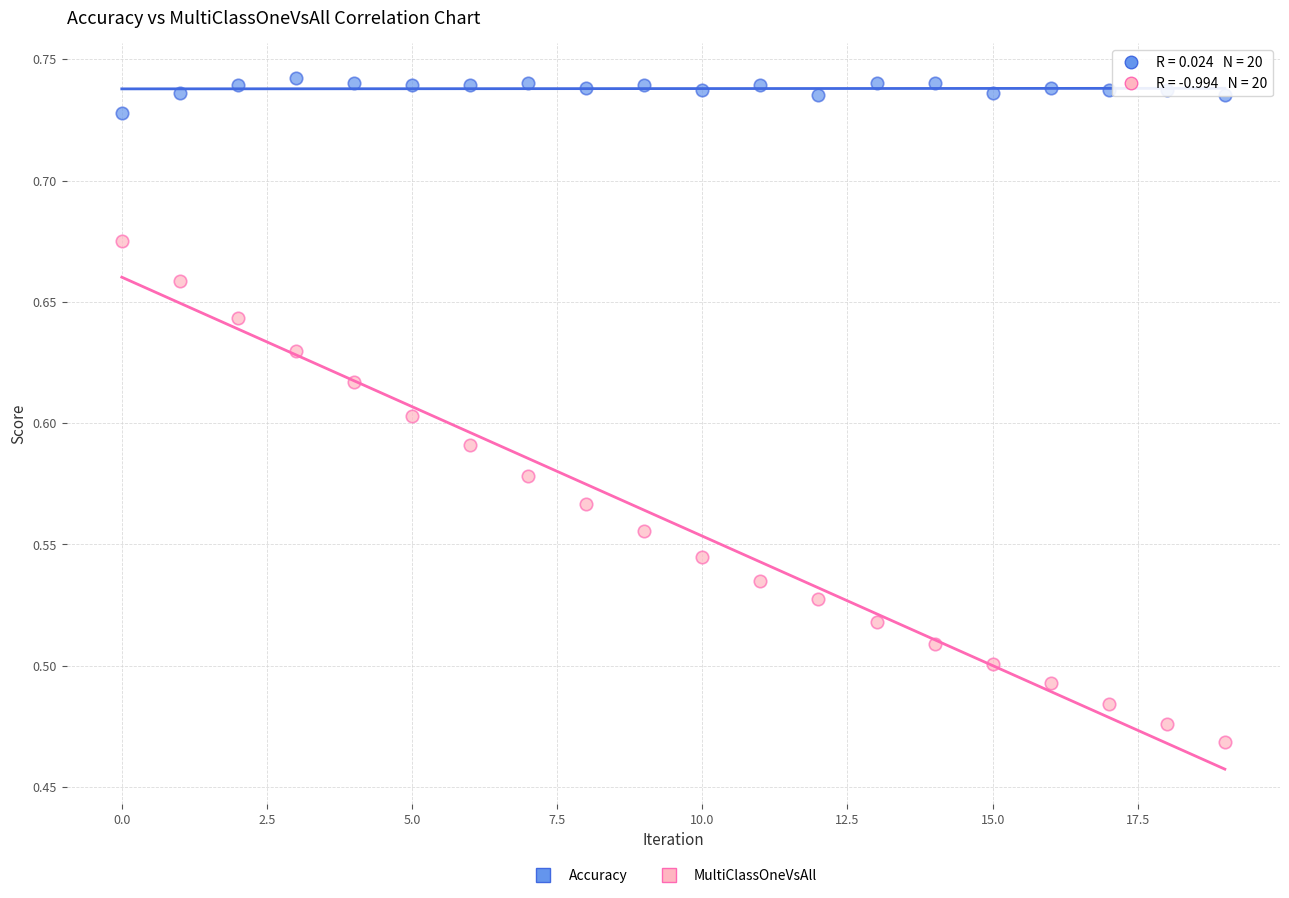

Which series reaches the minimum Y coordinate?

MultiClassOneVsAll